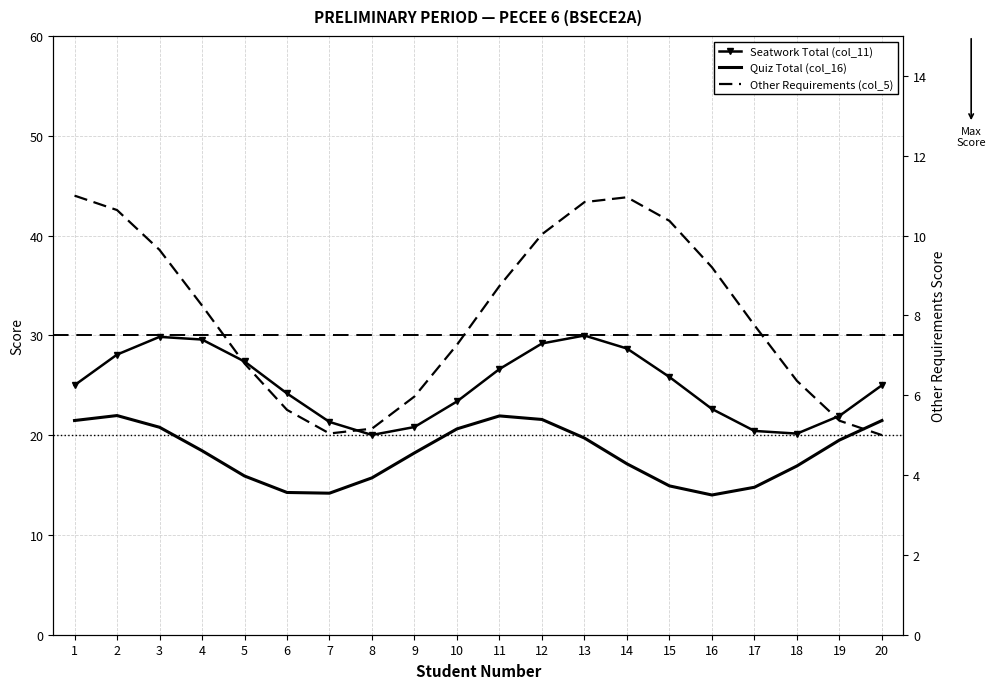

In Other Requirements (col_5), how many points are lower than both neighbors (excluding endpoints)?

1